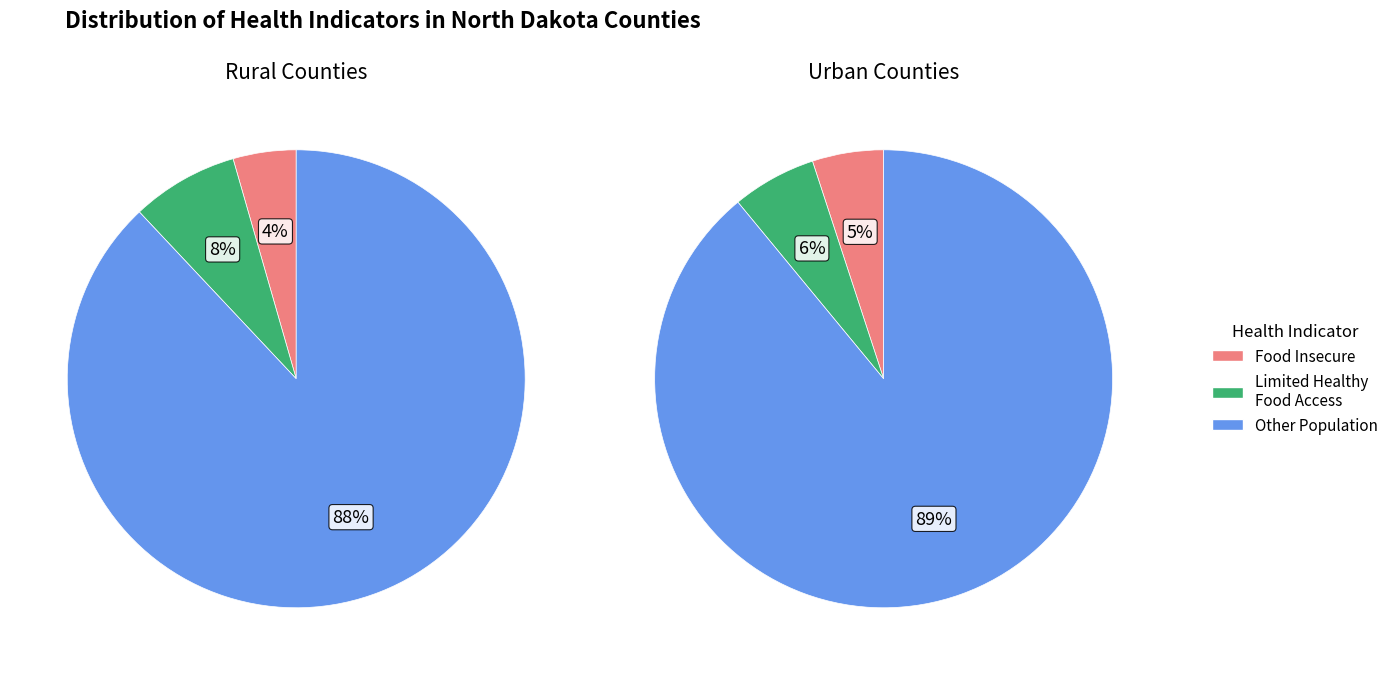

To the nearest percent, what percentage of the pie is 16?

7%